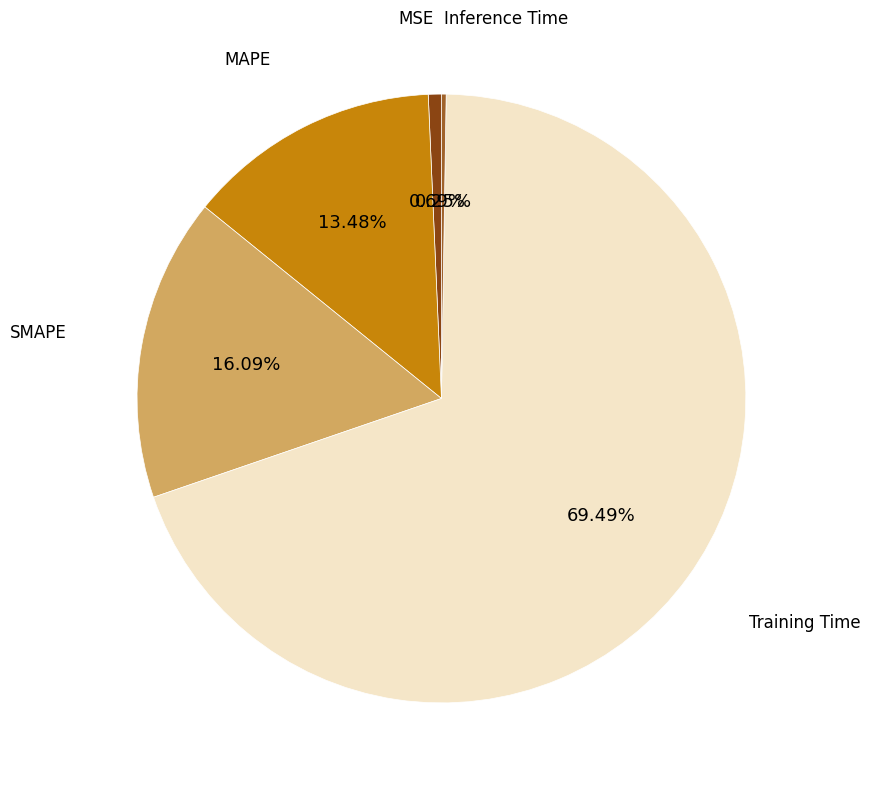

What is the majority slice?

Training Time